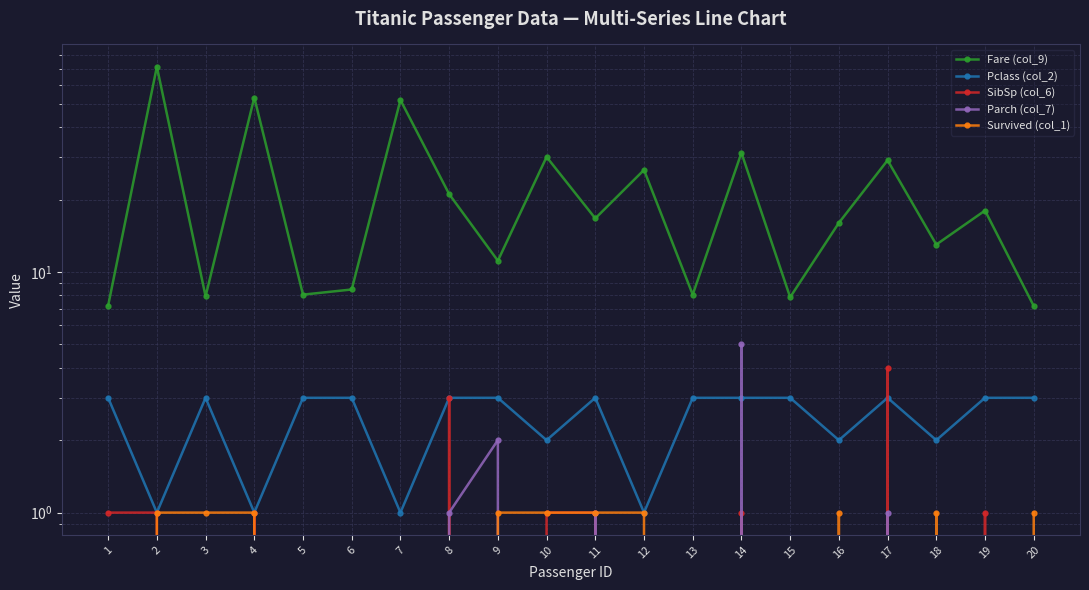

Reading right to left, list all the values displayed in this chart.

Fare (col_9): 20=7.2	19=18.0	18=13.0	17=29.1	16=16.0	15=7.9	14=31.3	13=8.1	12=26.6	11=16.7	10=30.1	9=11.1	8=21.1	7=51.9	6=8.5	5=8.1	4=53.1	3=7.9	2=71.3	1=7.2
Pclass (col_2): 20=3.0	19=3.0	18=2.0	17=3.0	16=2.0	15=3.0	14=3.0	13=3.0	12=1.0	11=3.0	10=2.0	9=3.0	8=3.0	7=1.0	6=3.0	5=3.0	4=1.0	3=3.0	2=1.0	1=3.0
SibSp (col_6): 20=0.0	19=1.0	18=0.0	17=4.0	16=0.0	15=0.0	14=1.0	13=0.0	12=0.0	11=1.0	10=1.0	9=0.0	8=3.0	7=0.0	6=0.0	5=0.0	4=1.0	3=0.0	2=1.0	1=1.0
Parch (col_7): 20=0.0	19=0.0	18=0.0	17=1.0	16=0.0	15=0.0	14=5.0	13=0.0	12=0.0	11=1.0	10=0.0	9=2.0	8=1.0	7=0.0	6=0.0	5=0.0	4=0.0	3=0.0	2=0.0	1=0.0
Survived (col_1): 20=1.0	19=0.0	18=1.0	17=0.0	16=1.0	15=0.0	14=0.0	13=0.0	12=1.0	11=1.0	10=1.0	9=1.0	8=0.0	7=0.0	6=0.0	5=0.0	4=1.0	3=1.0	2=1.0	1=0.0